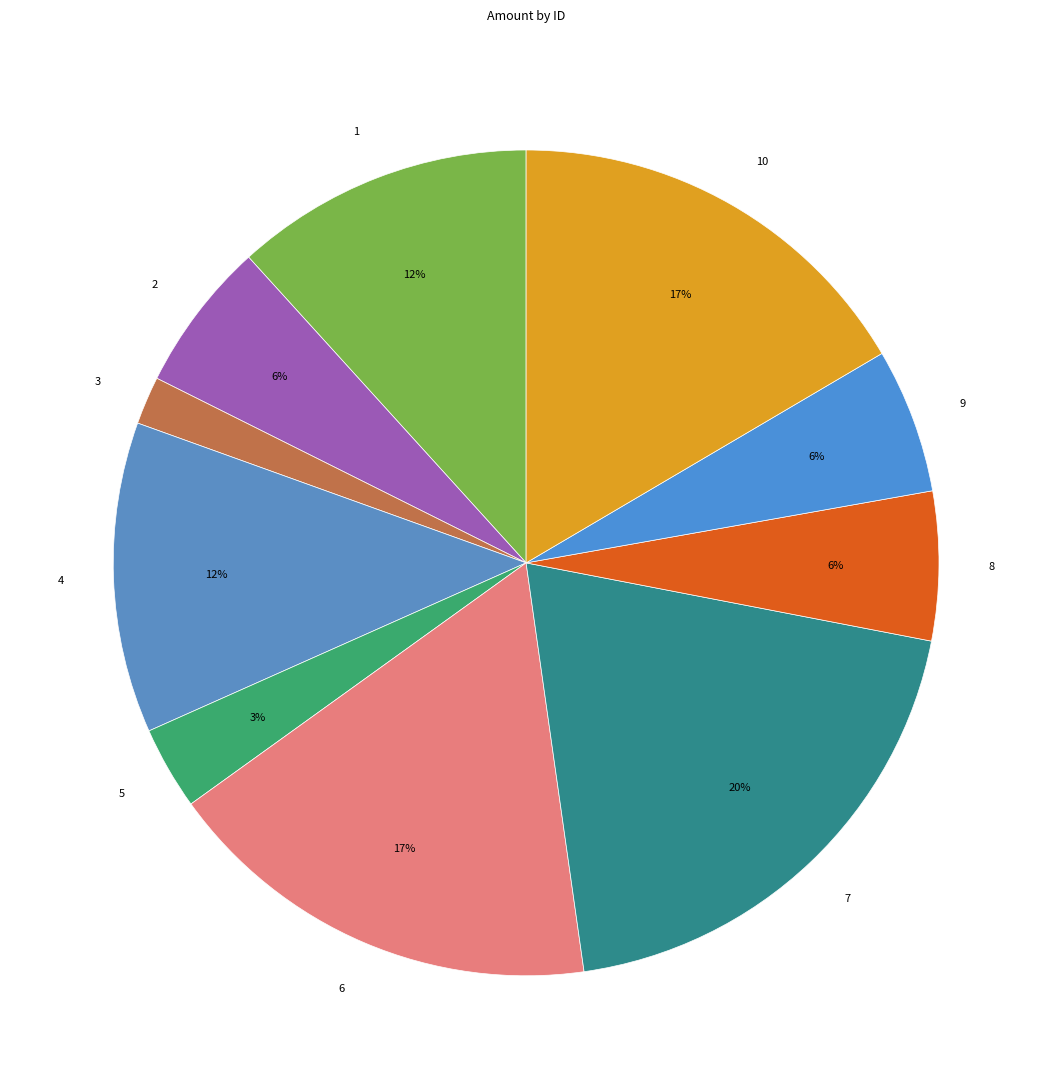

What is the smallest slice in the pie chart?

3